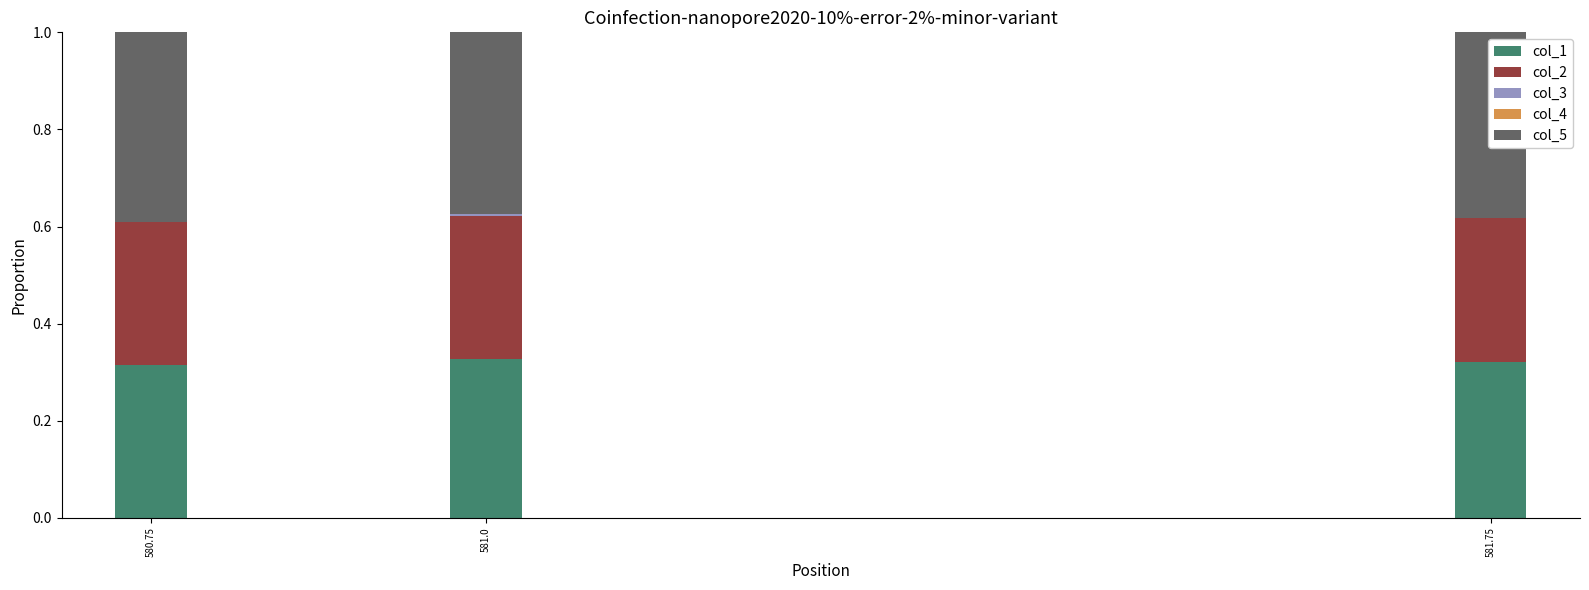

What is the sum of all col_1 values?

1.0